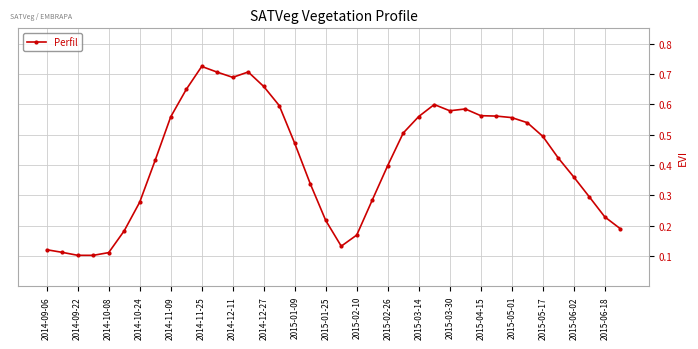

Count the values in the range 0 to 1.

38